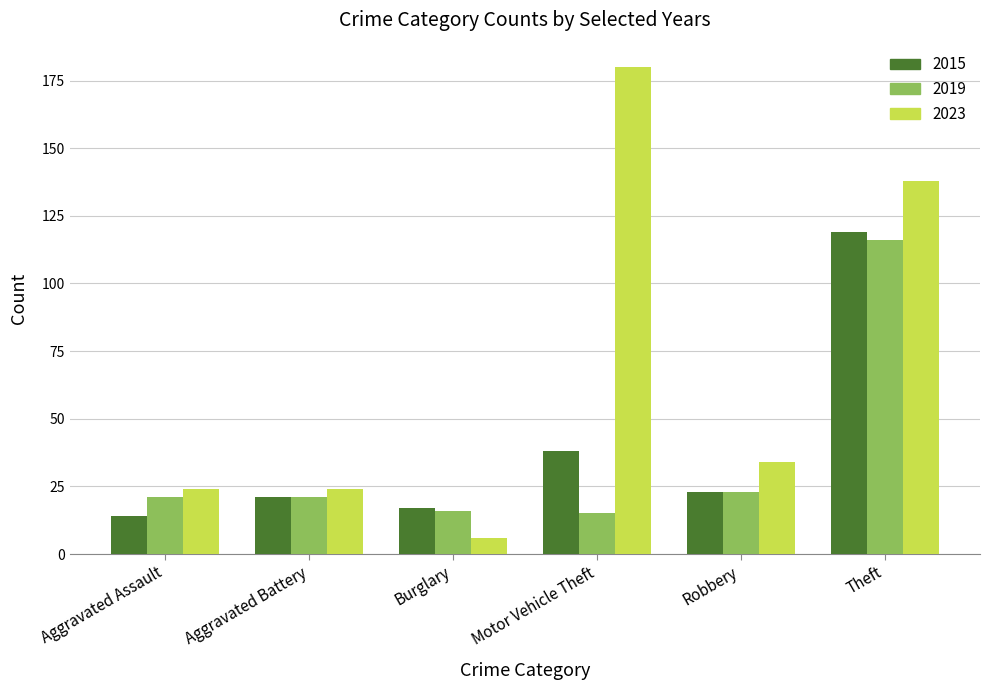

How many data points in 2015 are less than 23?

3